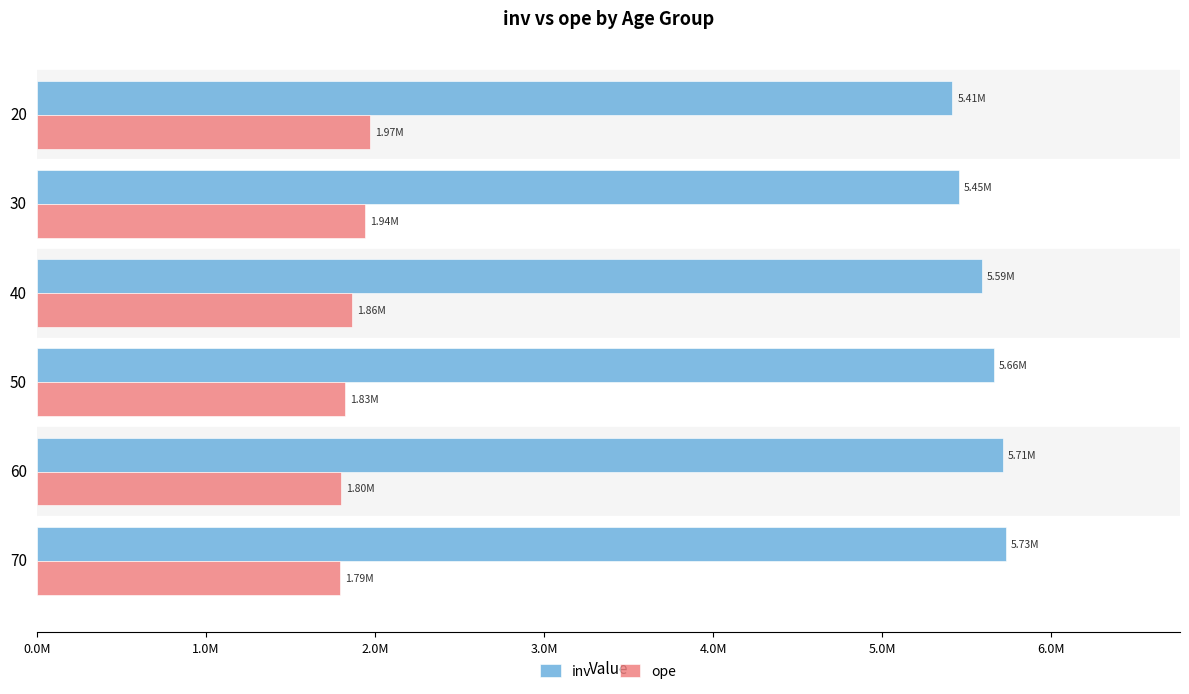

What is the sum of all ope values?

11192830.9